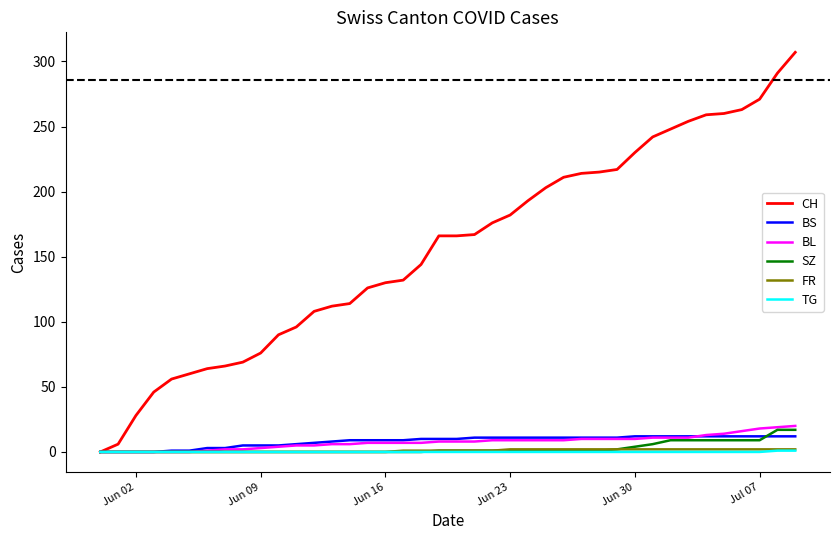

Which series has the largest total across all categories?

CH